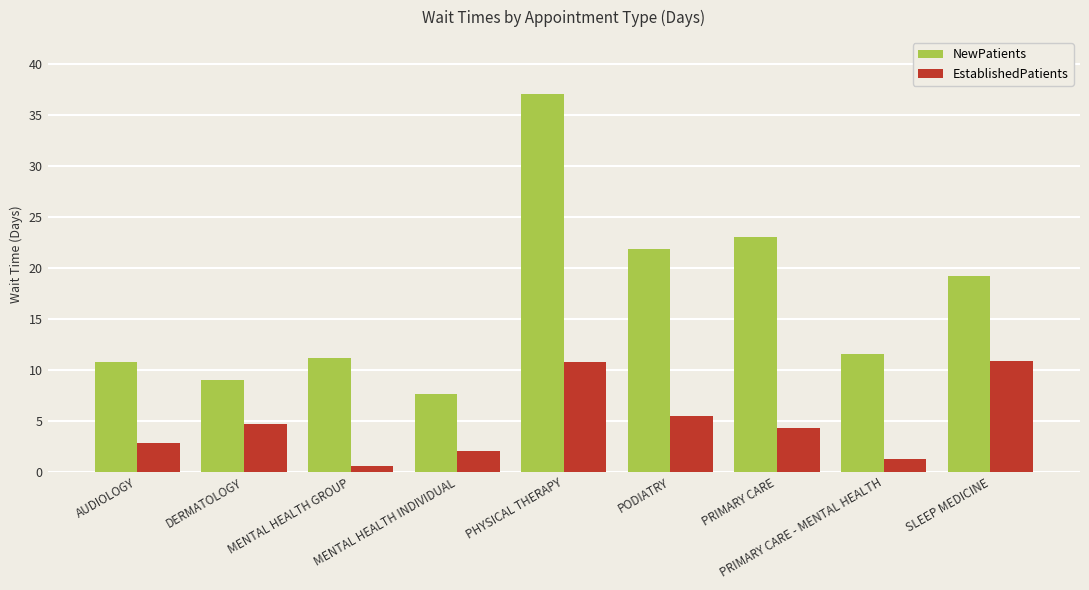

What is the smallest value displayed?

0.6